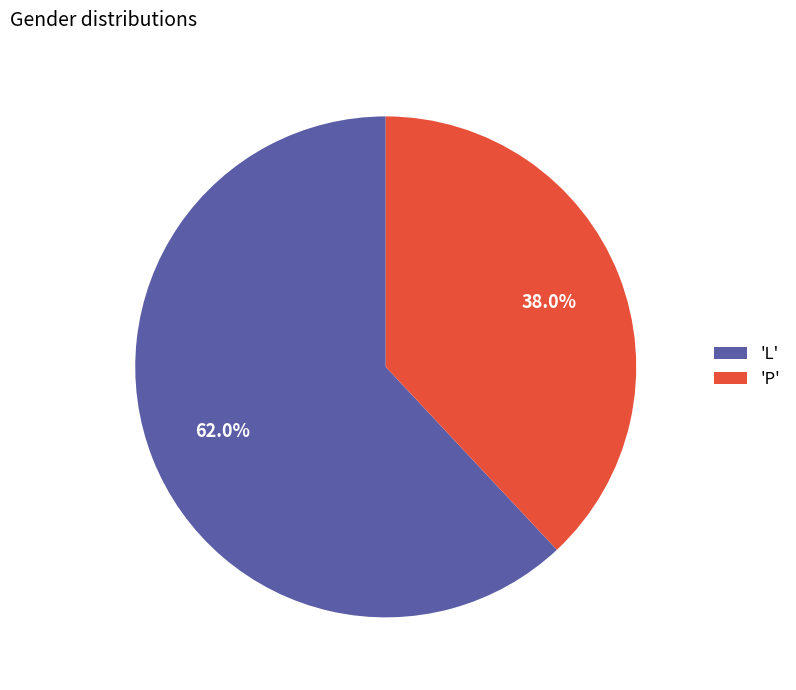

Which slice is the largest?

'L'